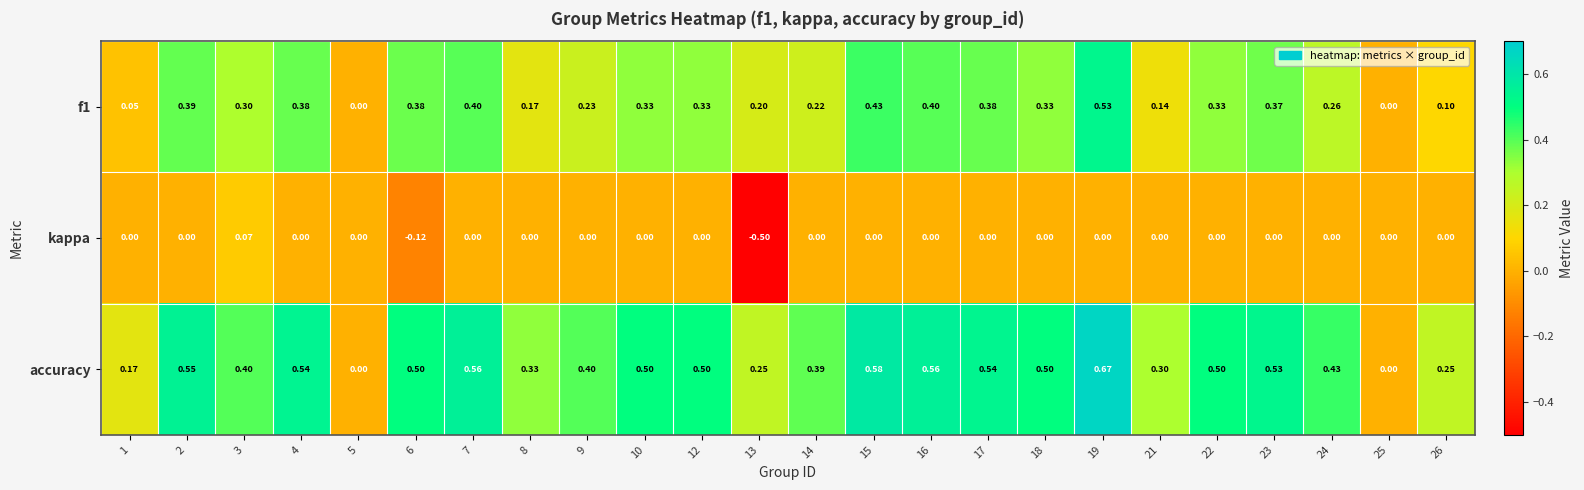

Which series has the largest range (max minus min)?

accuracy